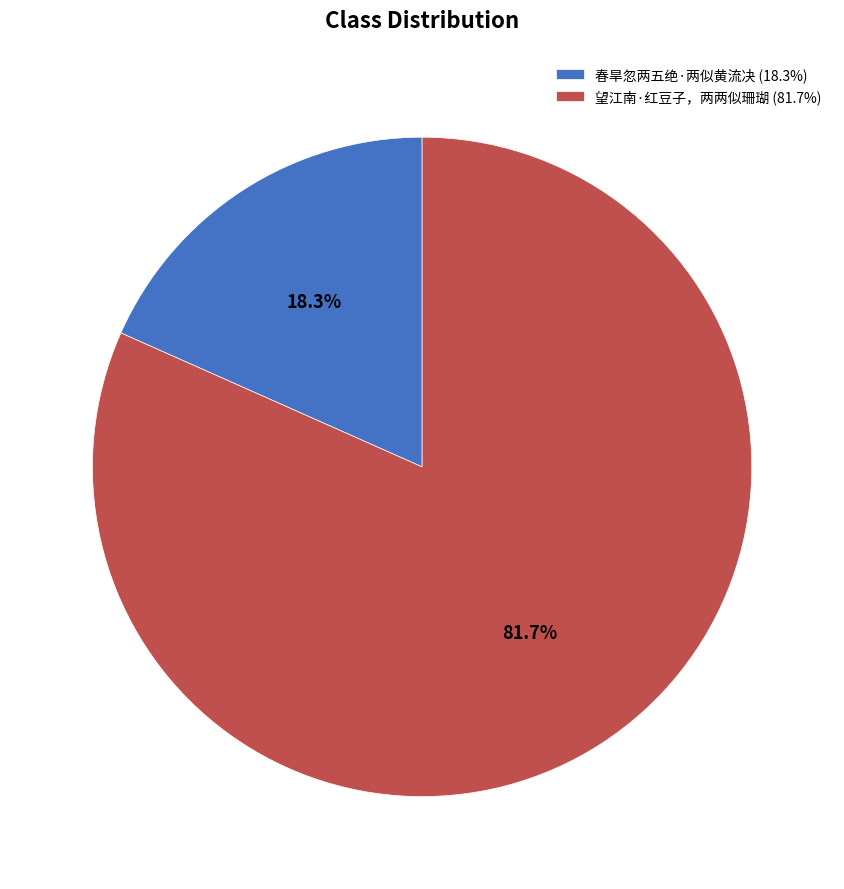

The 春旱忽两五绝·两似黄流决 slice represents 5% of the pie. True or false?

False